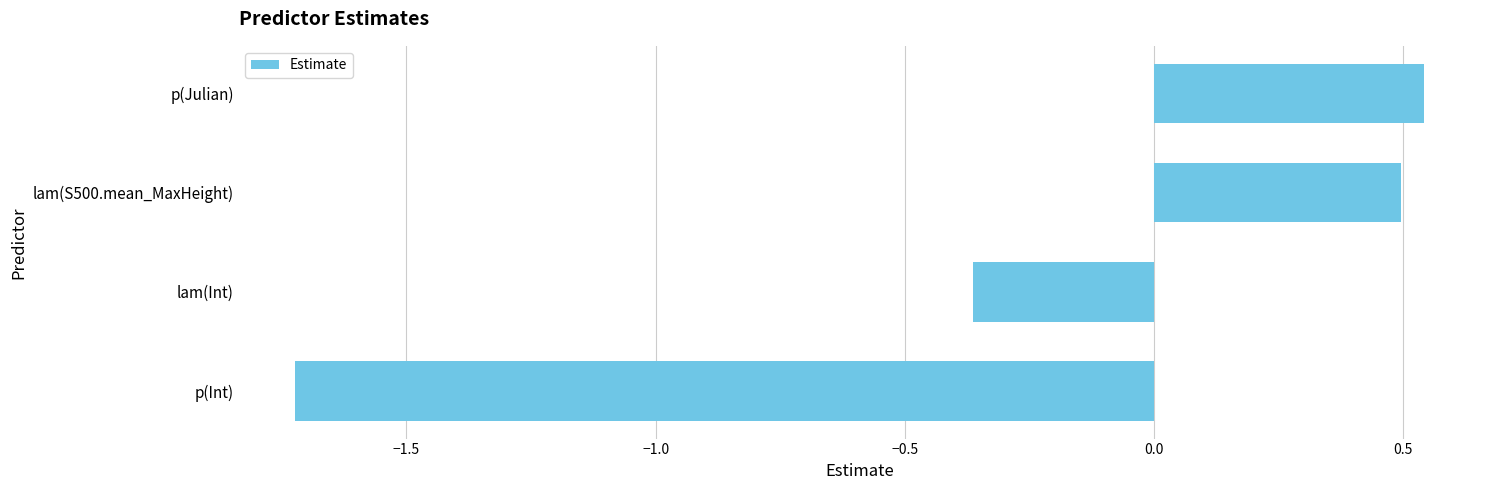

Read the value at p(Int).

-1.7